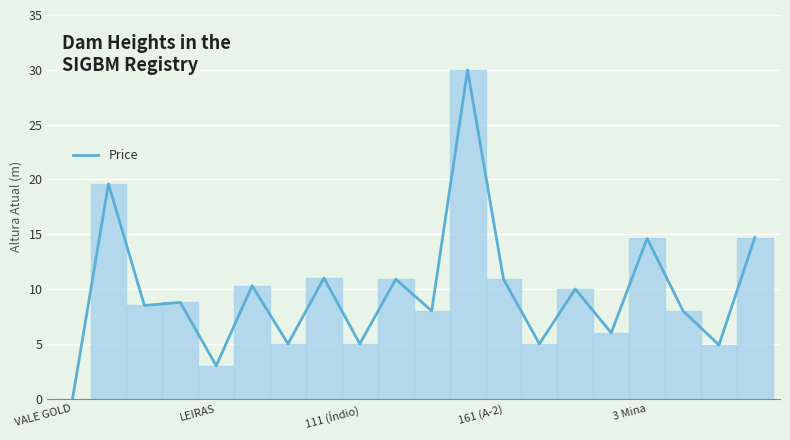

How many values are above zero?

19